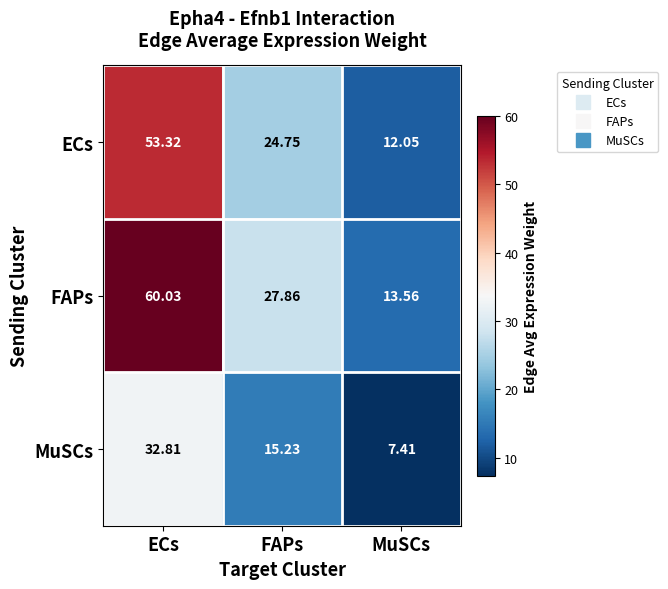

Where does the MuSCs series first go above 15?

ECs